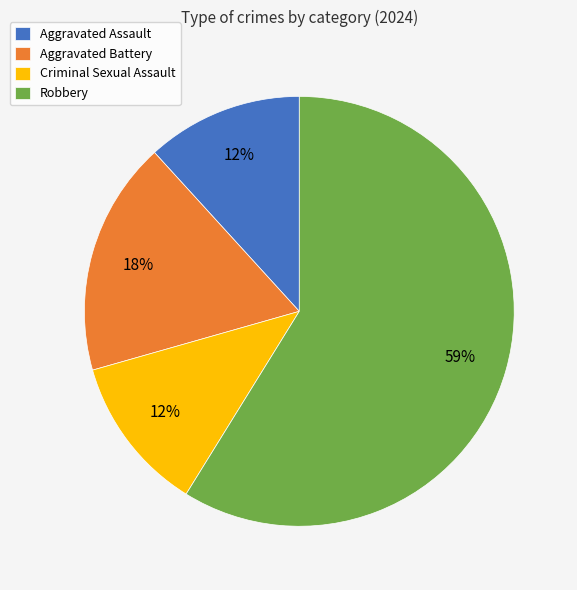

What is the largest slice in the pie chart?

Robbery